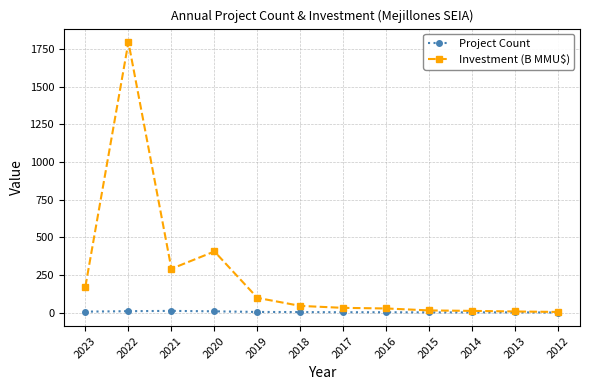

What is the total value across all series at 2016?

31.0